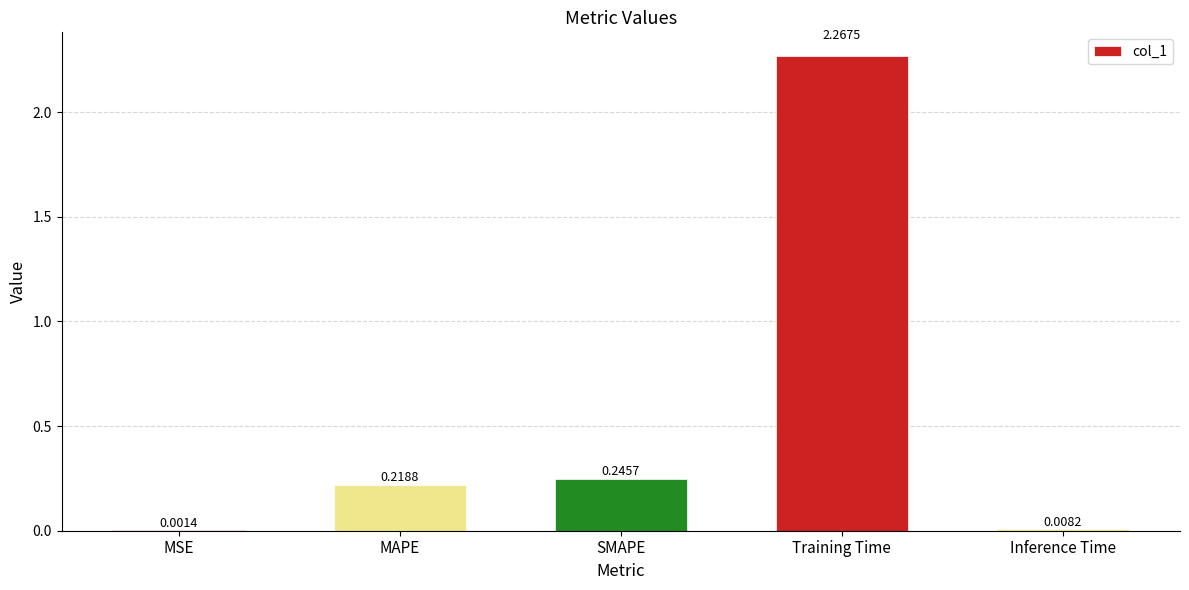

What is the sum of the values at SMAPE and Inference Time?

0.3